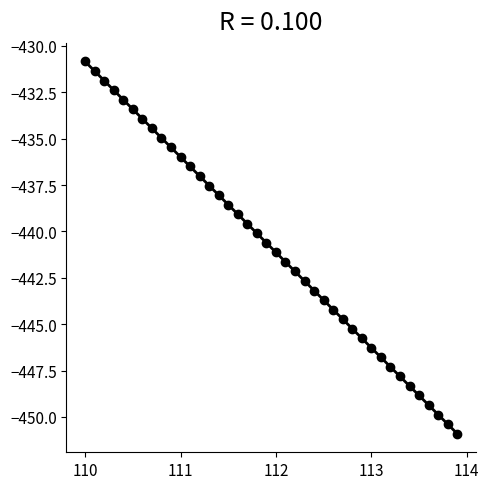

What is the range of X values (max minus min)?

3.9